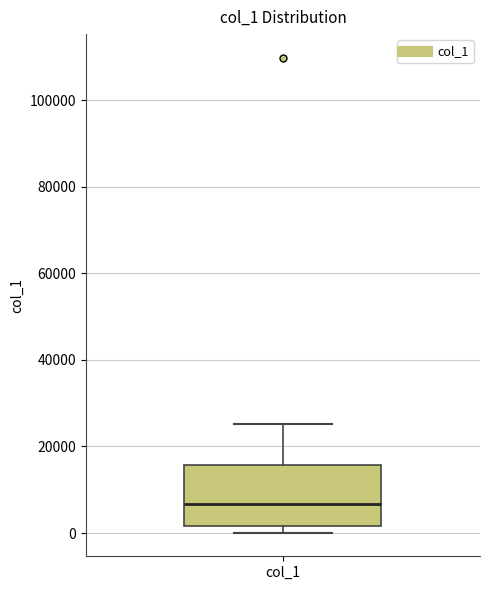

Read this box plot against the y-axis: the position of the median line, the range covered by the box, and the ends of both whiskers. The values are not printed on the chart, so give them approximately, as read against the axis.

median 6000, box 2000 to 16000, whiskers 0 to 26000